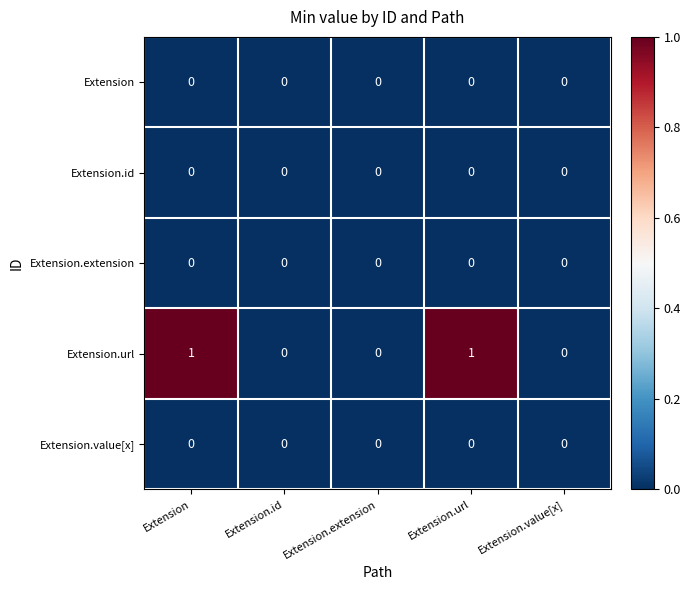

Reading left to right, transcribe all the data shown in this chart.

Extension: 0	0	0	0	0
Extension.id: 0	0	0	0	0
Extension.extension: 0	0	0	0	0
Extension.url: 1	0	0	1	0
Extension.value[x]: 0	0	0	0	0